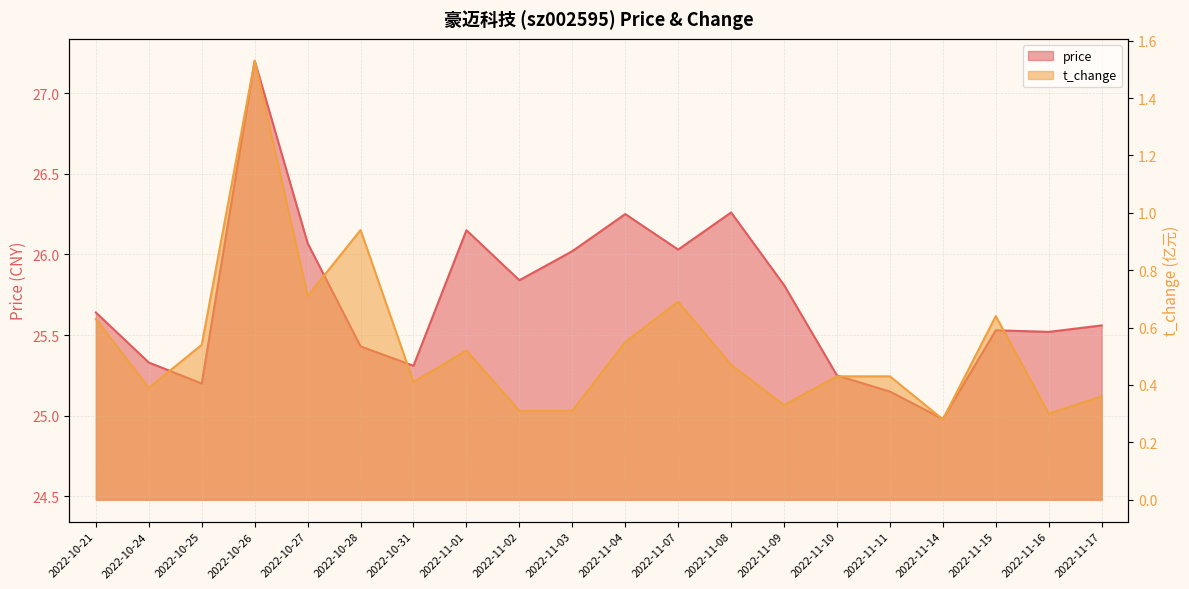

Read the price value at 2022-10-25.

25.2